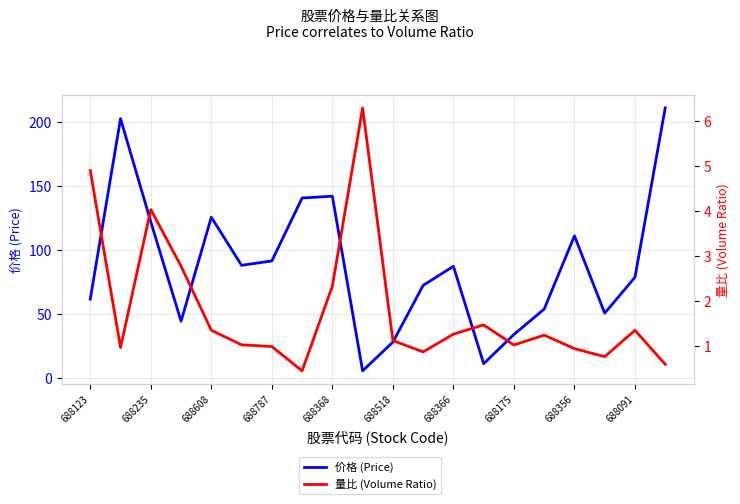

What are all the series names shown in the legend?

价格 (Price), 量比 (Volume Ratio)